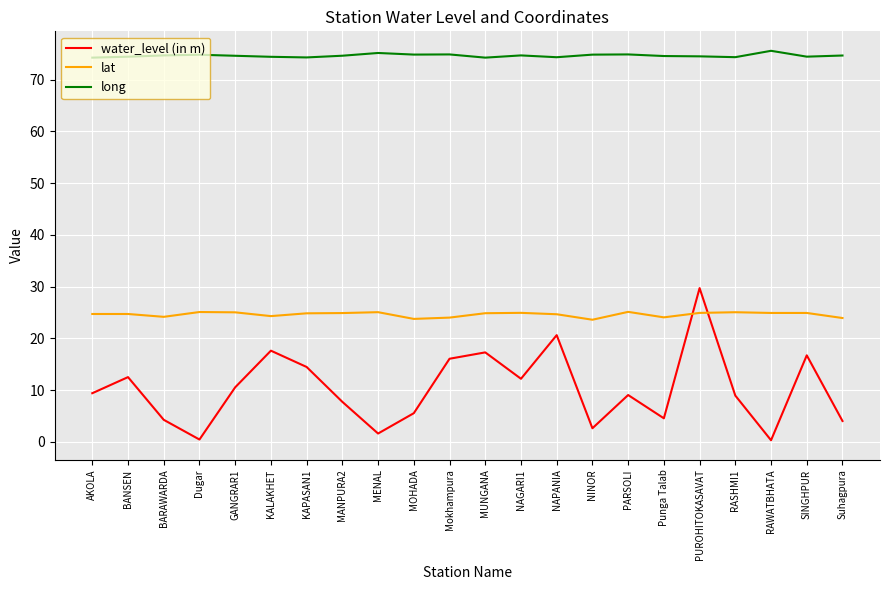

Read the water_level (in m) value at MUNGANA.

17.3